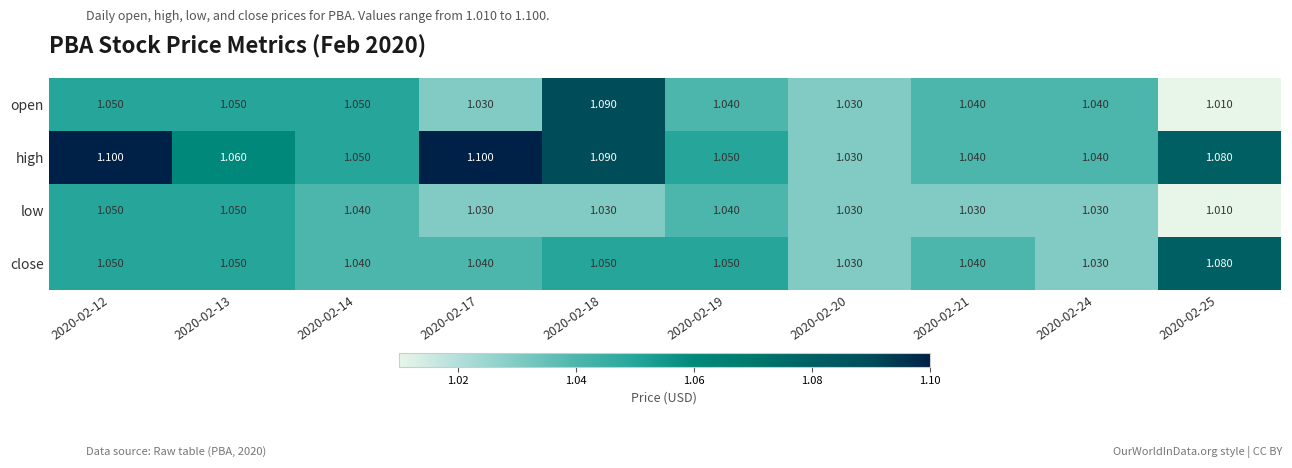

Which series has the widest spread of values?

open